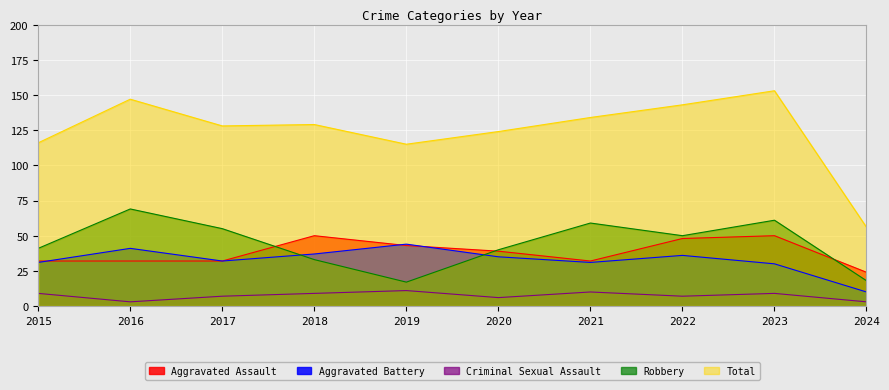

The Aggravated Battery series shows 32 at 2017. True or false?

True